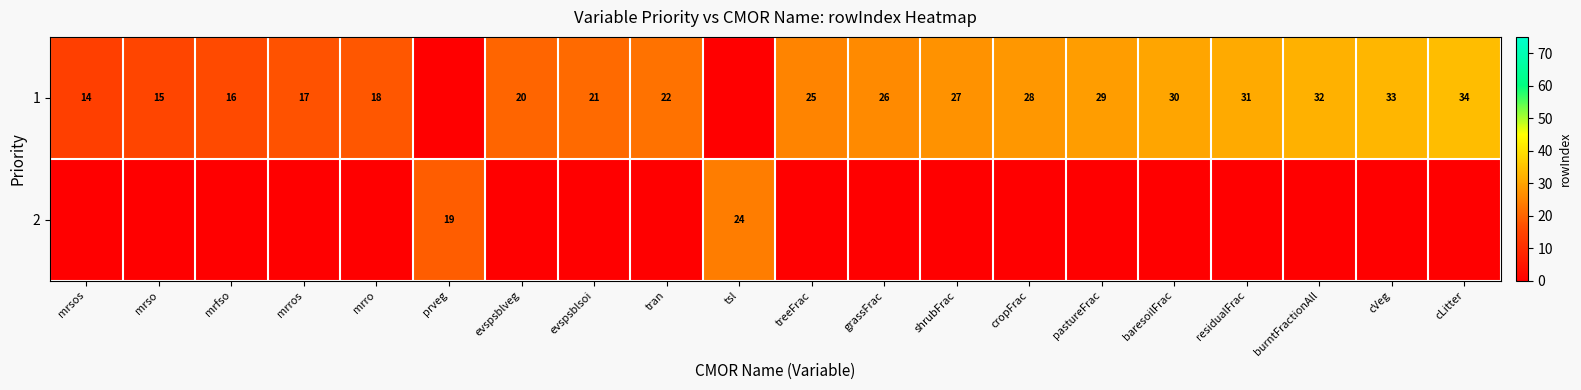

True or false: 1 has a value of 35 at evspsblsoi.

False